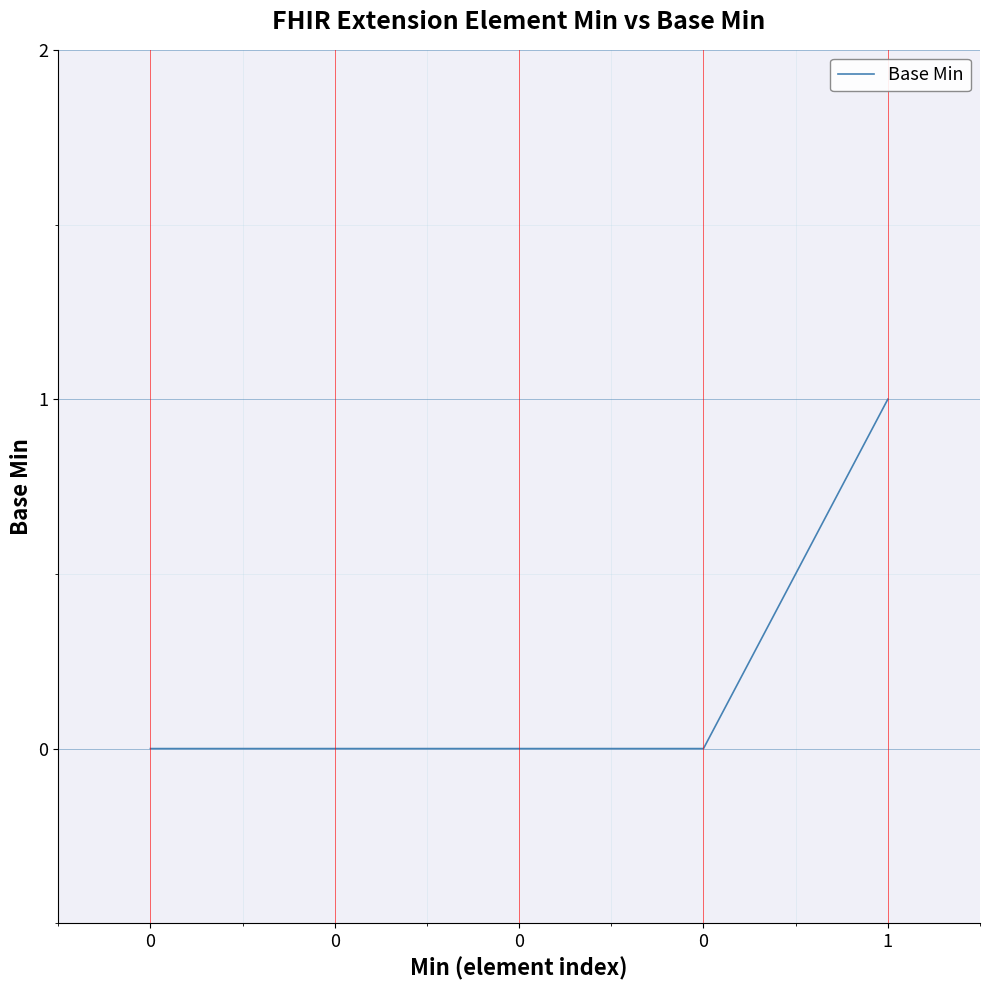

What is the greatest value displayed?

1